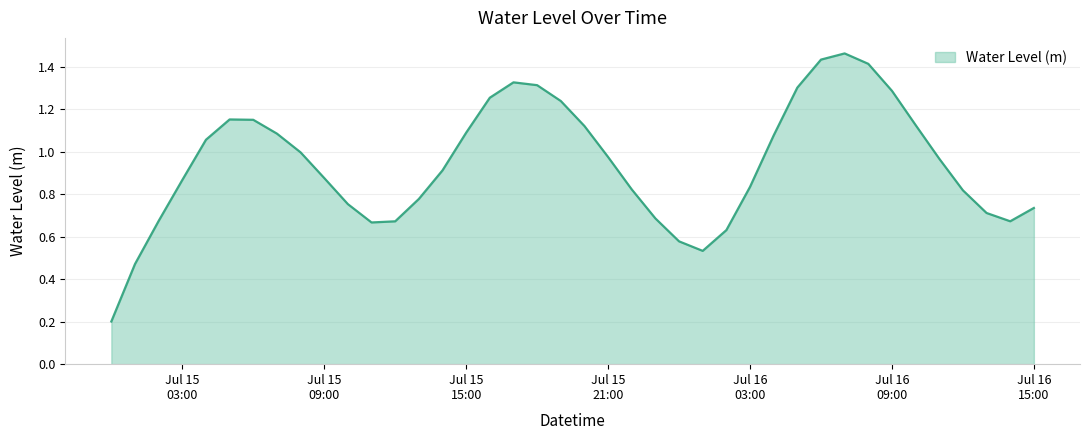

How many lines are shown in the chart?

1